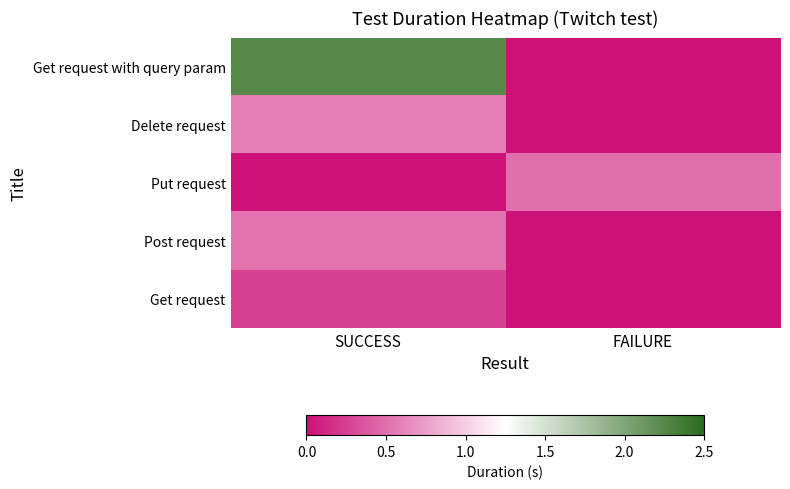

At which category is the sum across all series the highest?

SUCCESS